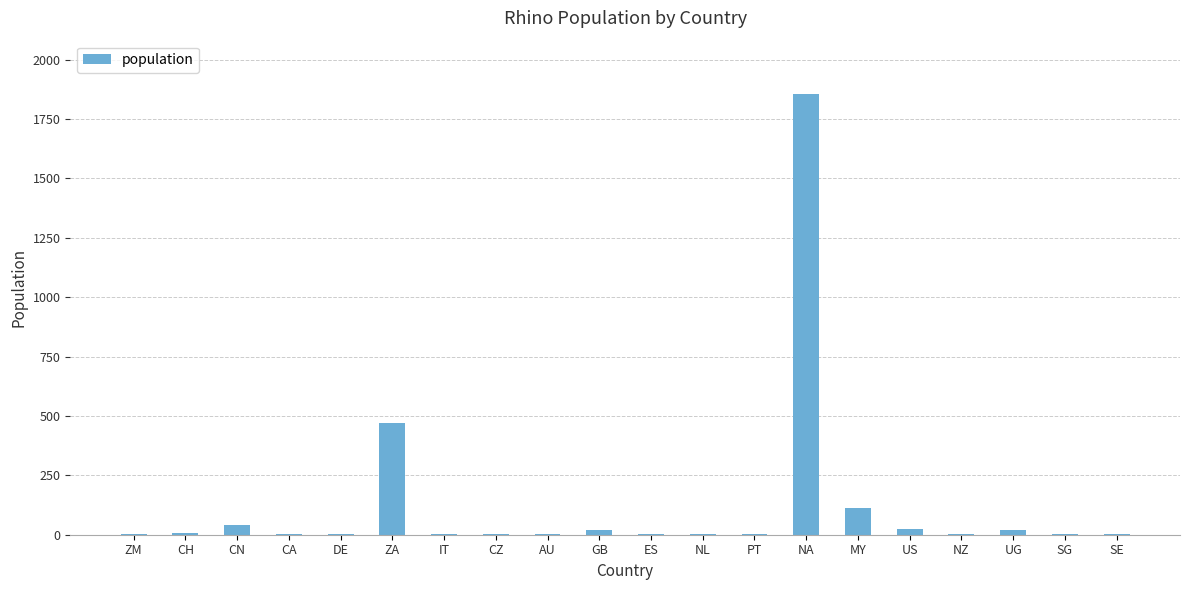

True or false: the data shows 114 at MY.

True